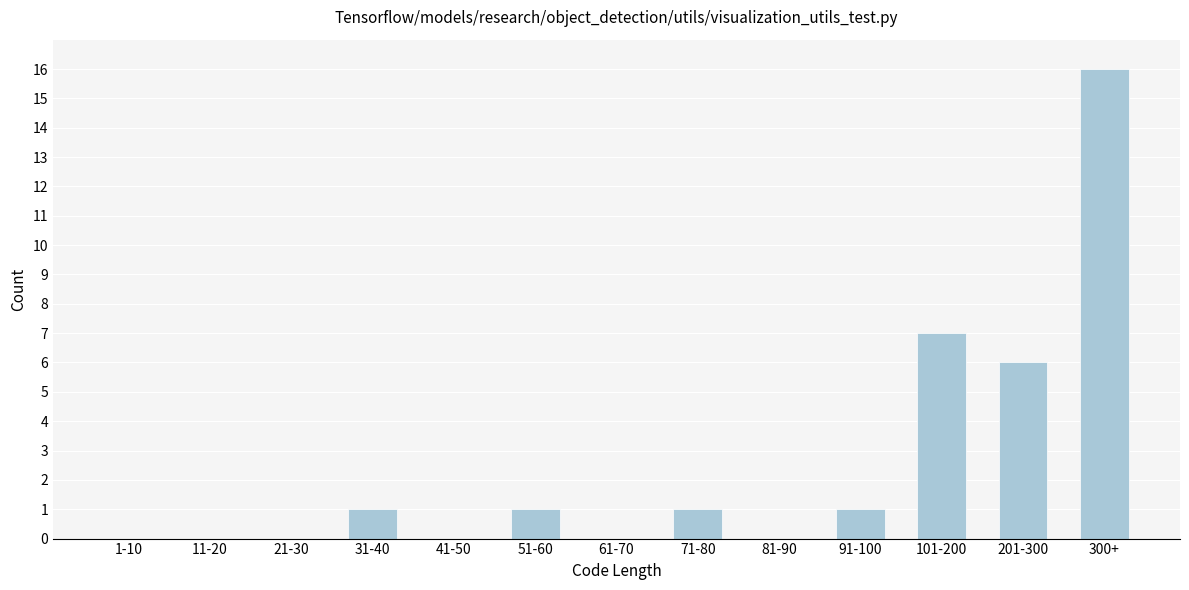

Reading left to right, extract all data points from this chart.

1-10=0	11-20=0	21-30=0	31-40=1	41-50=0	51-60=1	61-70=0	71-80=1	81-90=0	91-100=1	101-200=7	201-300=6	300+=16